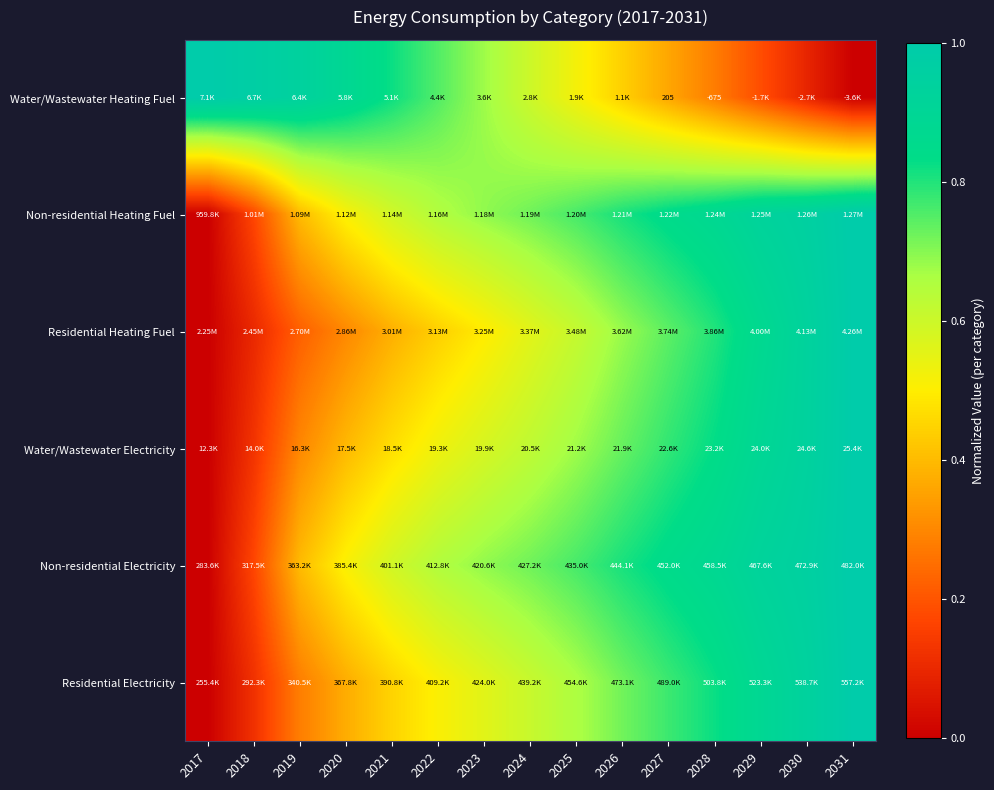

Rank the categories by Non-residential Electricity value from highest to lowest.

2031, 2030, 2029, 2028, 2027, 2026, 2025, 2024, 2023, 2022, 2021, 2020, 2019, 2018, 2017